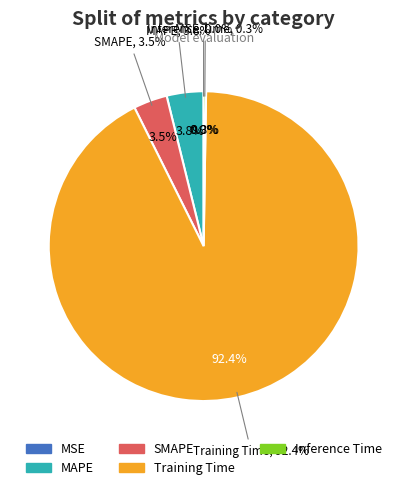

To the nearest percent, what percentage of the pie is Training Time?

92%